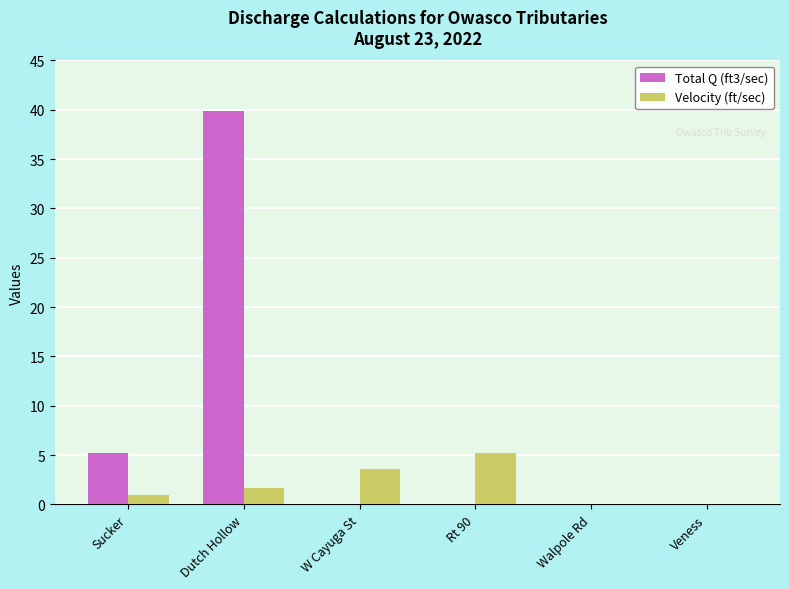

What is the highest value of the Velocity (ft/sec) series?

5.2